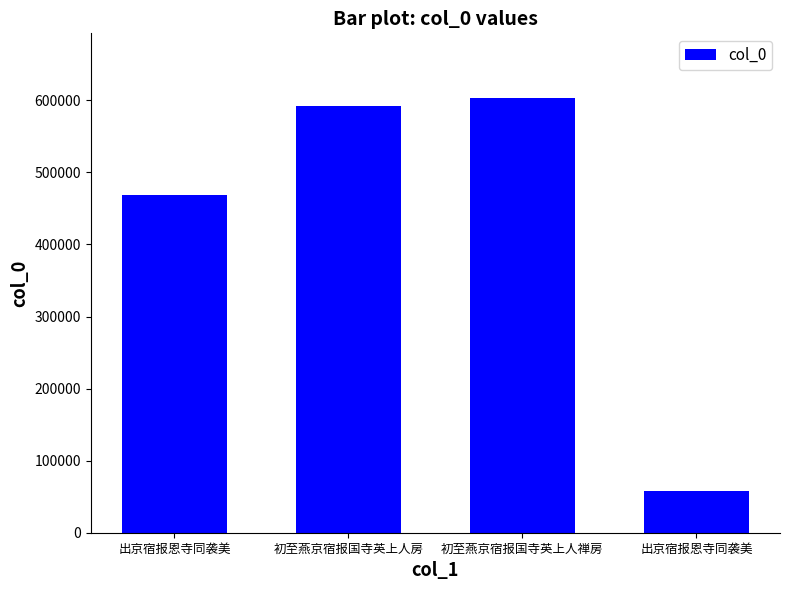

How many data points are less than 592064?

2